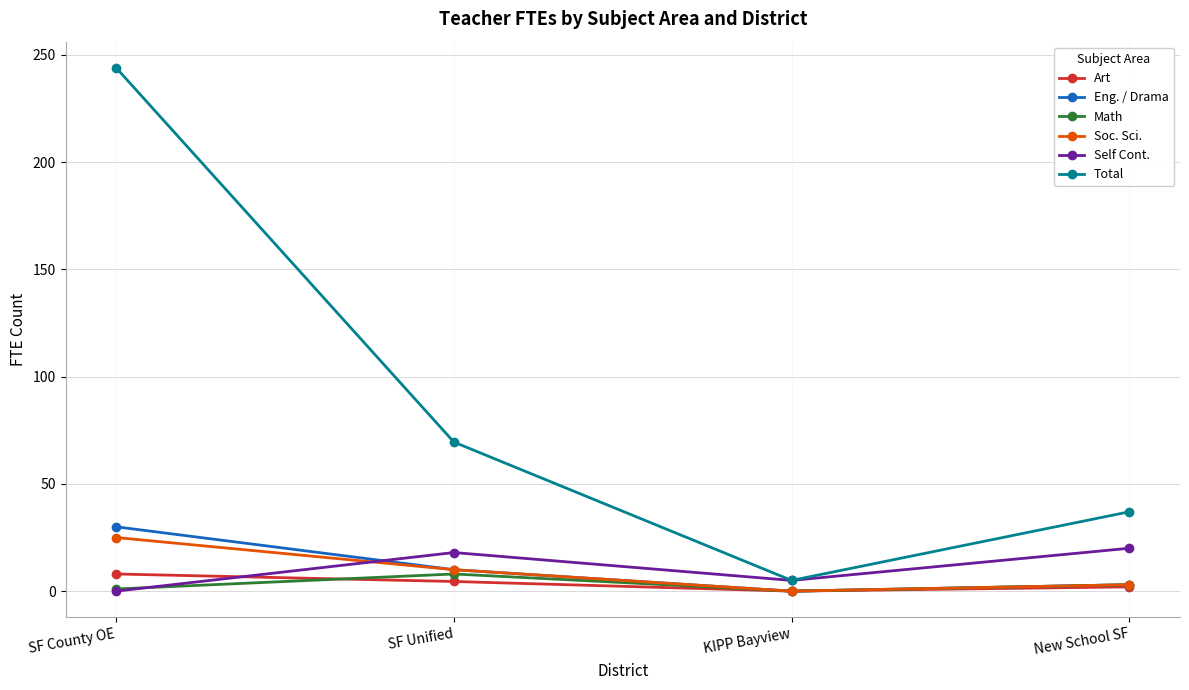

What is the value of the Soc. Sci. point at the 1st from the left?

25.0